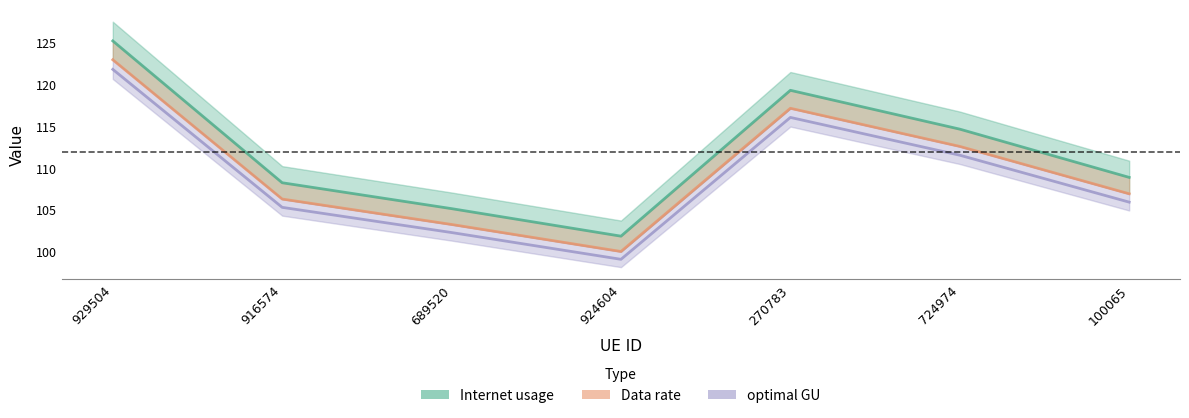

True or false: Internet usage and optimal GU cross at least once.

False